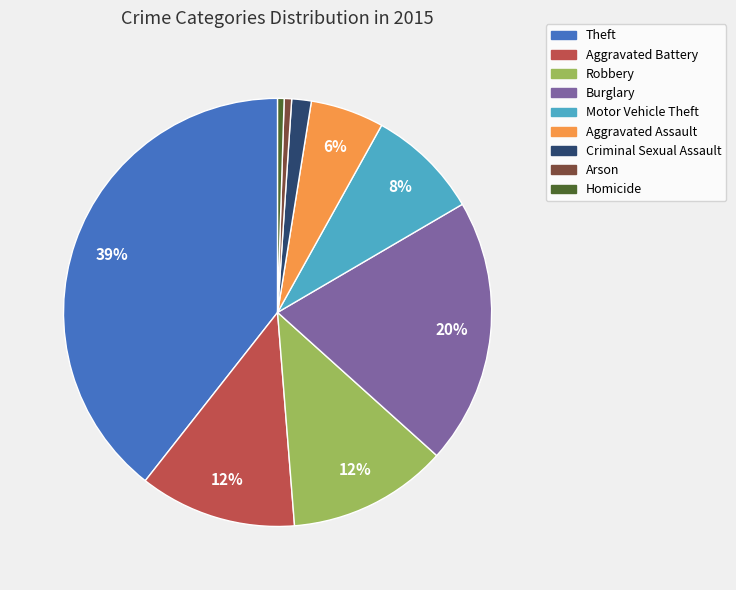

The Homicide slice represents 11% of the pie. True or false?

False